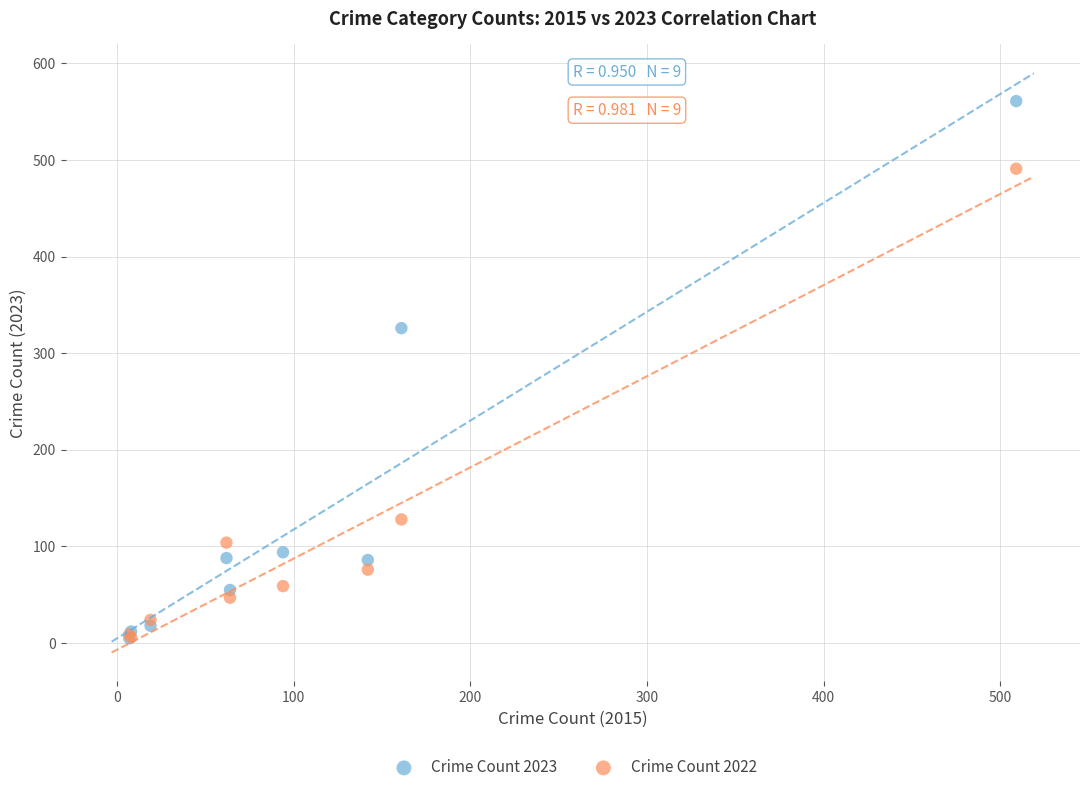

In the Crime Count 2023 series, what Y value is closest to 283?

326